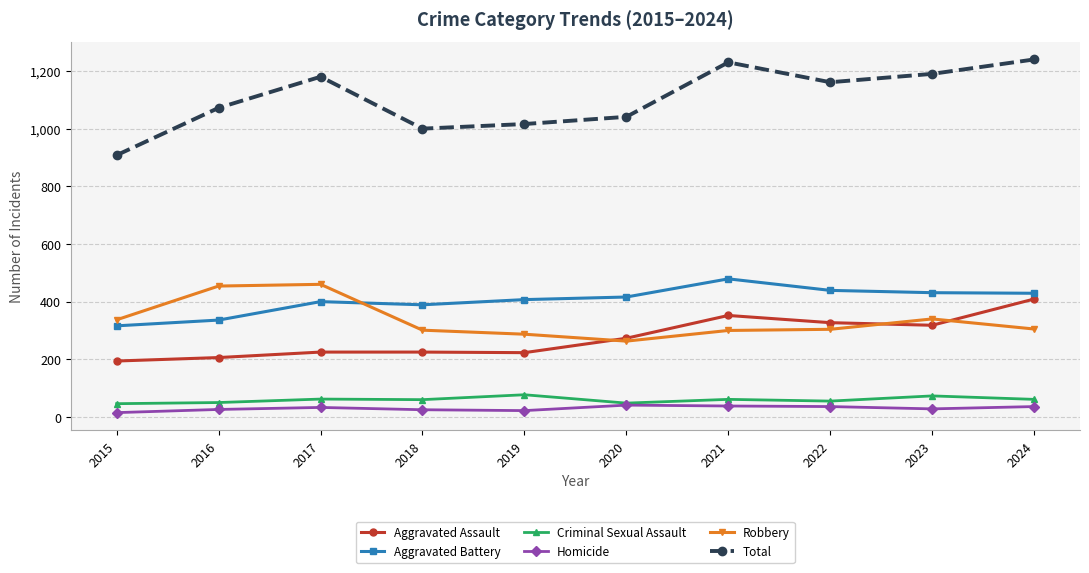

True or false: Robbery and Total intersect in this chart.

False